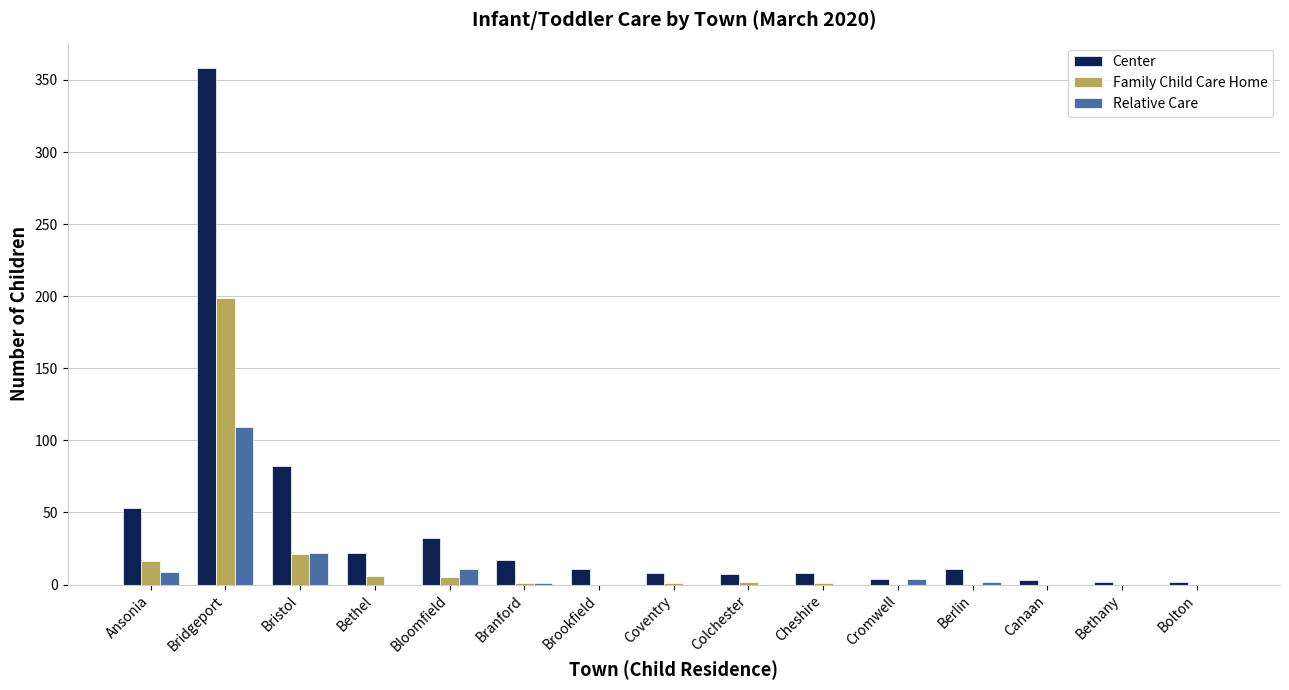

Are the bars horizontal?

No